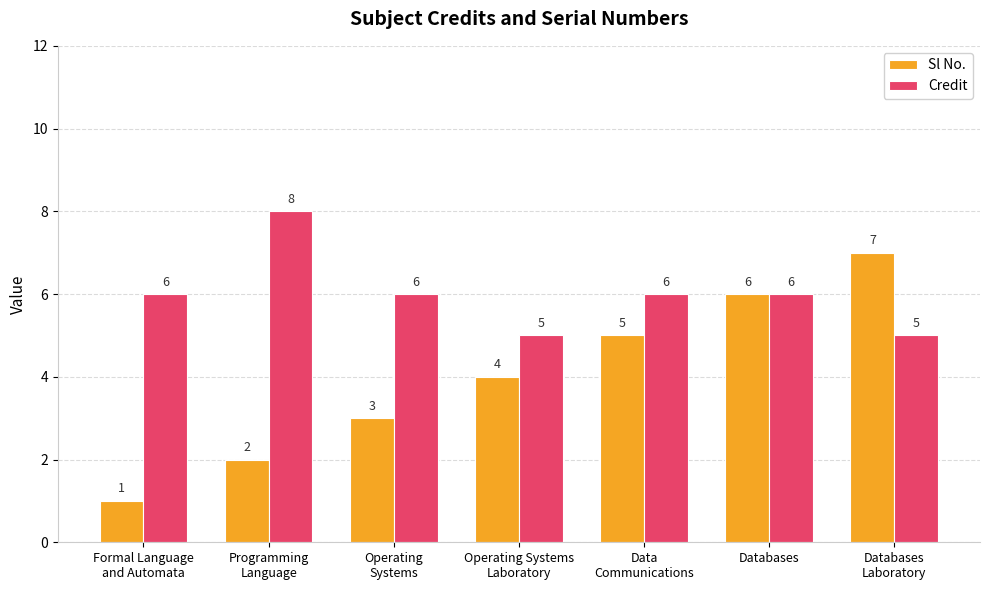

What is the label of the 2nd bar from the left?

Programming
Language